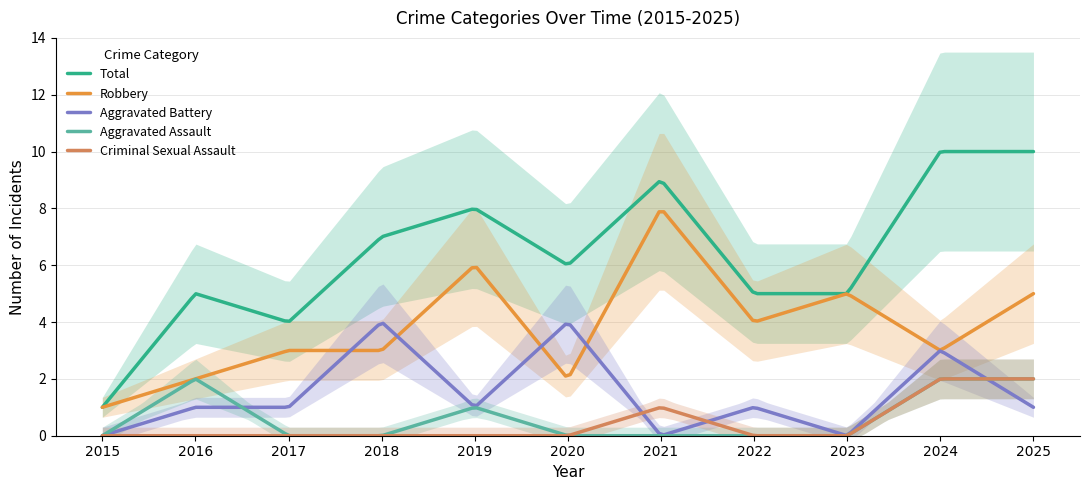

Which series has the largest total across all categories?

Total